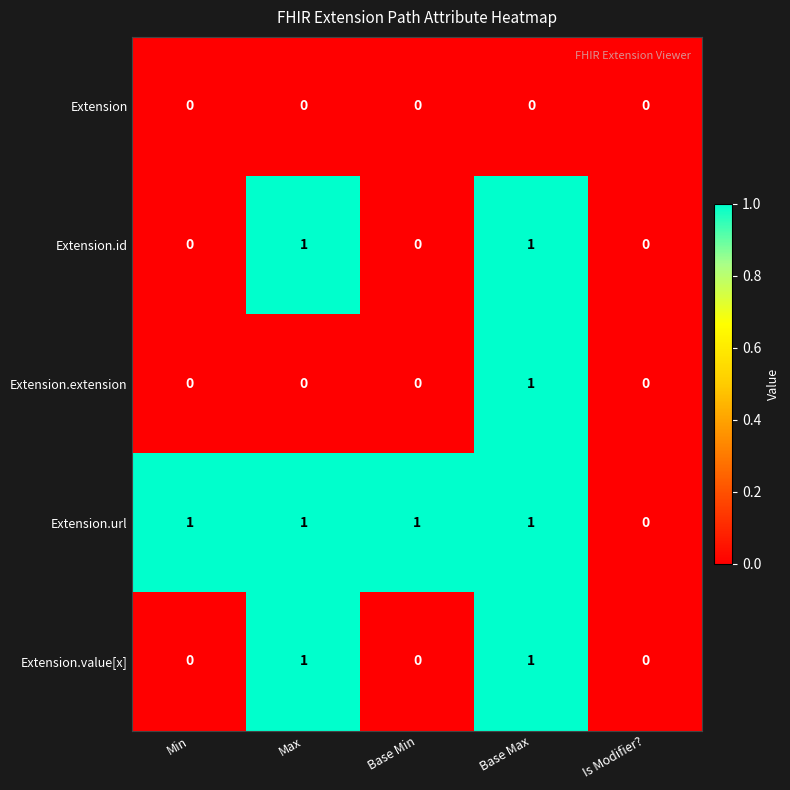

The Extension.extension series shows 1 at Min. True or false?

False